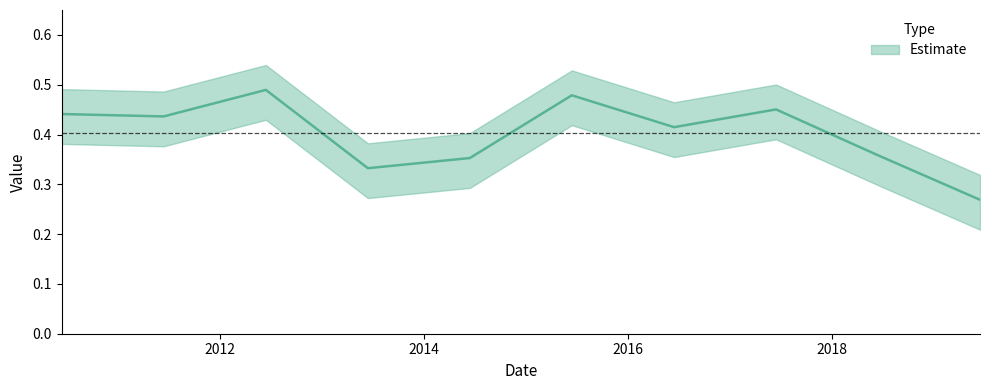

The value at 2018-06-15 is 0.4. True or false?

True